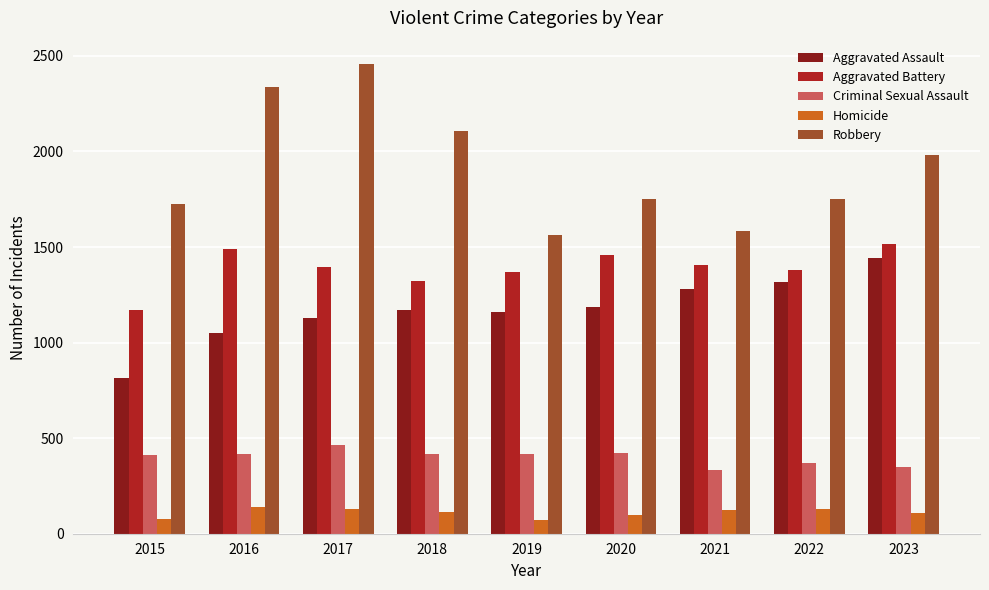

What are all the series names shown in the legend?

Aggravated Assault, Aggravated Battery, Criminal Sexual Assault, Homicide, Robbery